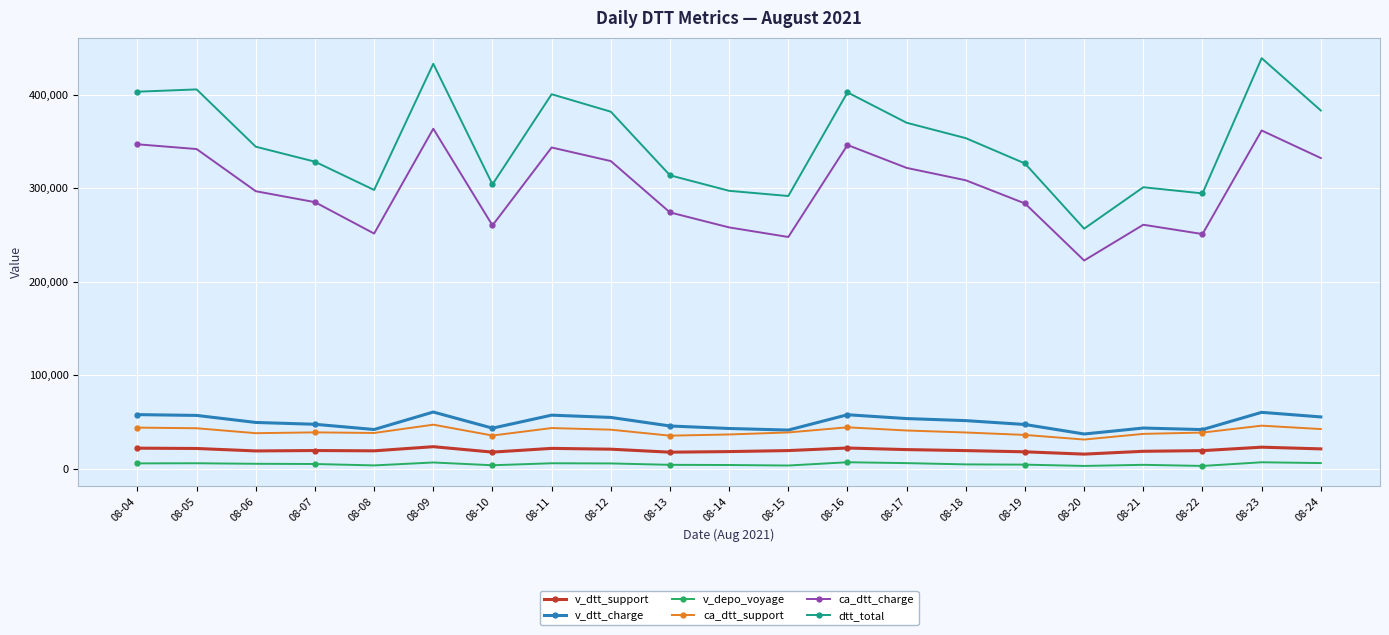

True or false: ca_dtt_support has more than 1 points higher than both neighbors.

True